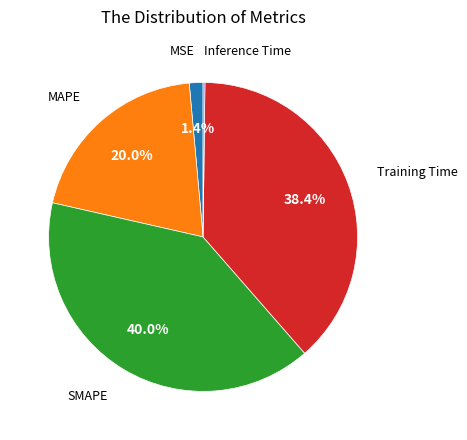

Is there a majority slice in this chart?

No